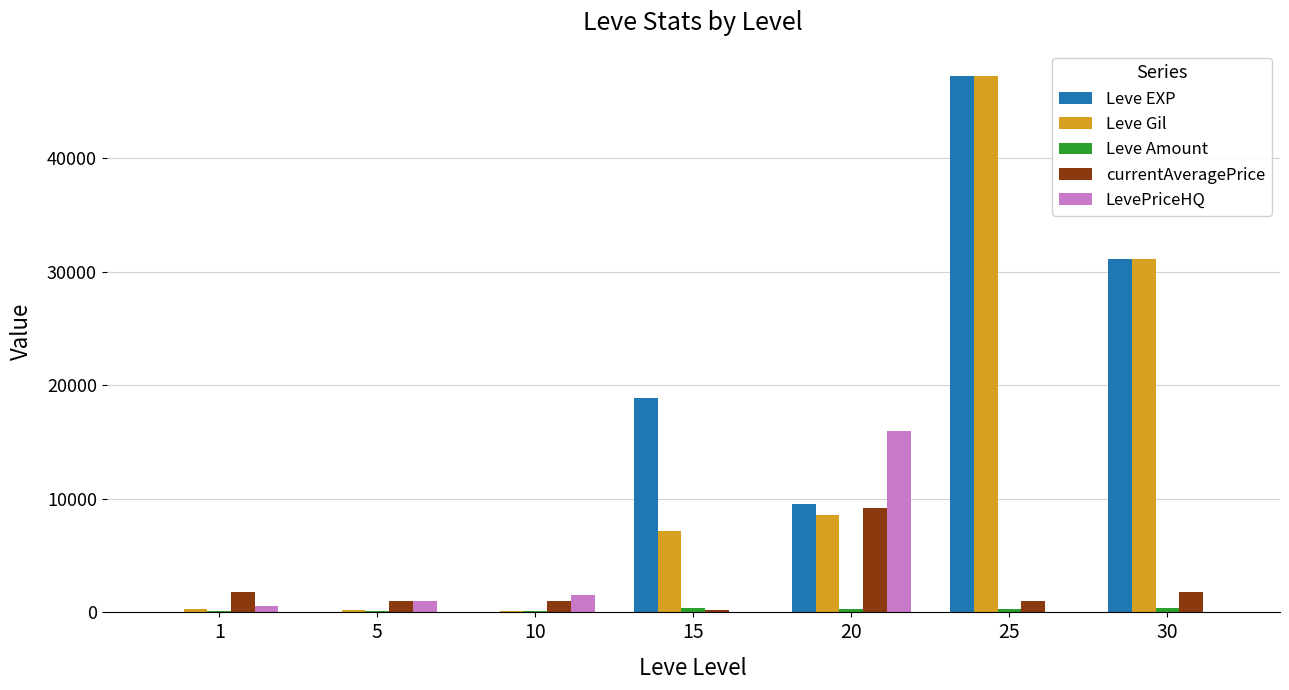

What is the maximum value shown in the chart?

47200.0